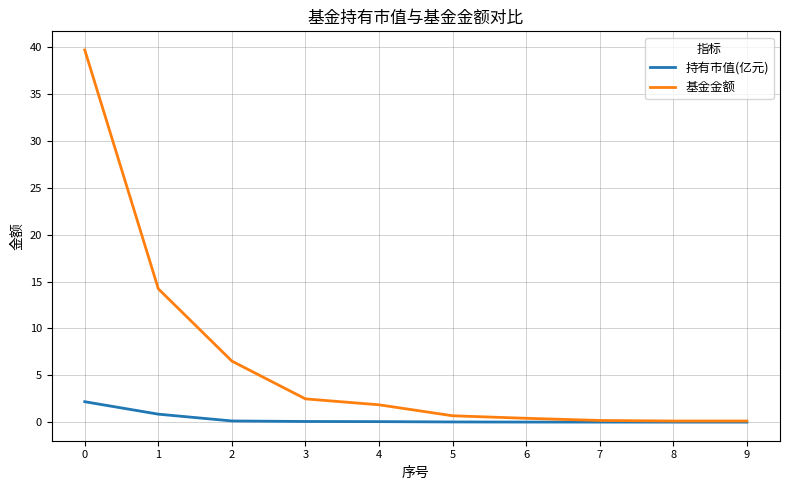

At how many categories does at least one series exceed 28?

1